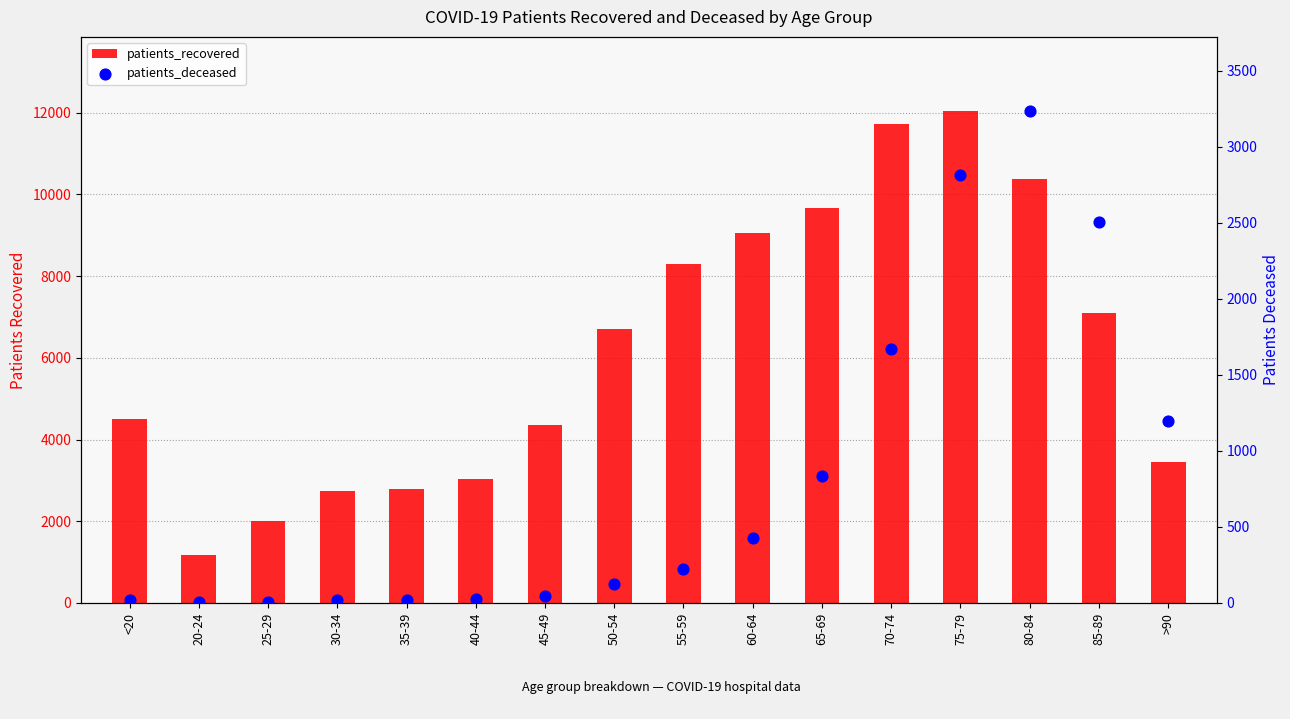

At which category is the sum across all series the highest?

75-79